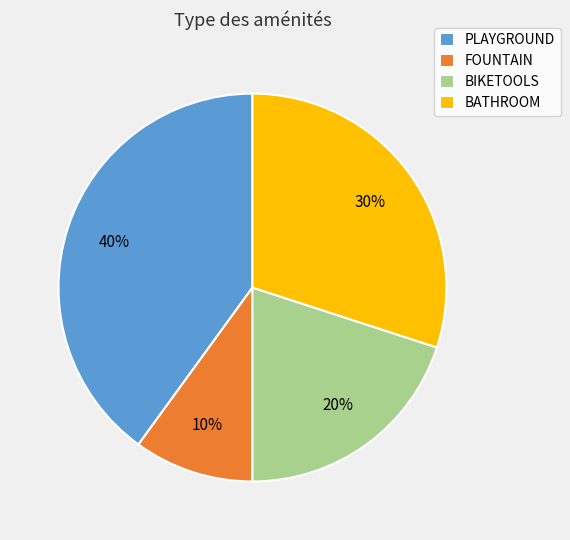

Does PLAYGROUND represent more than half of the total?

No